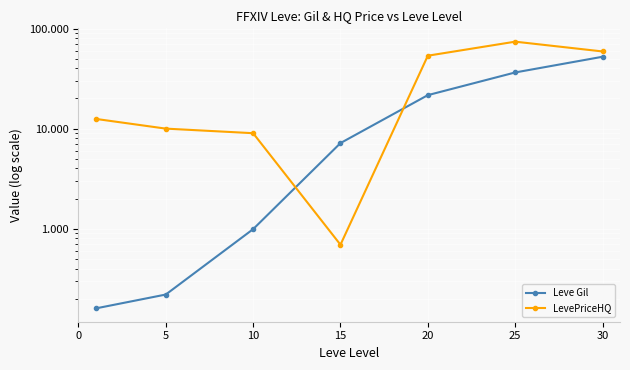

What is the highest value of the Leve Gil series?

52220